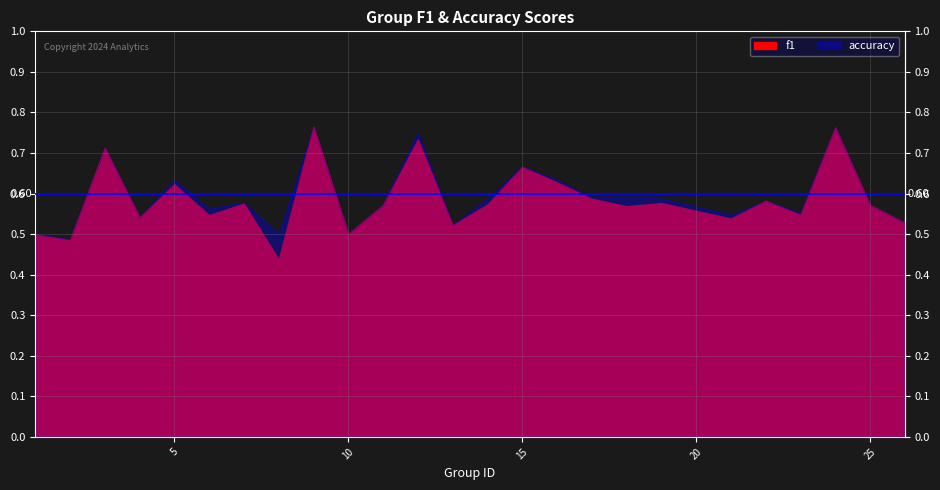

The accuracy series shows 0.5 at 1. True or false?

True